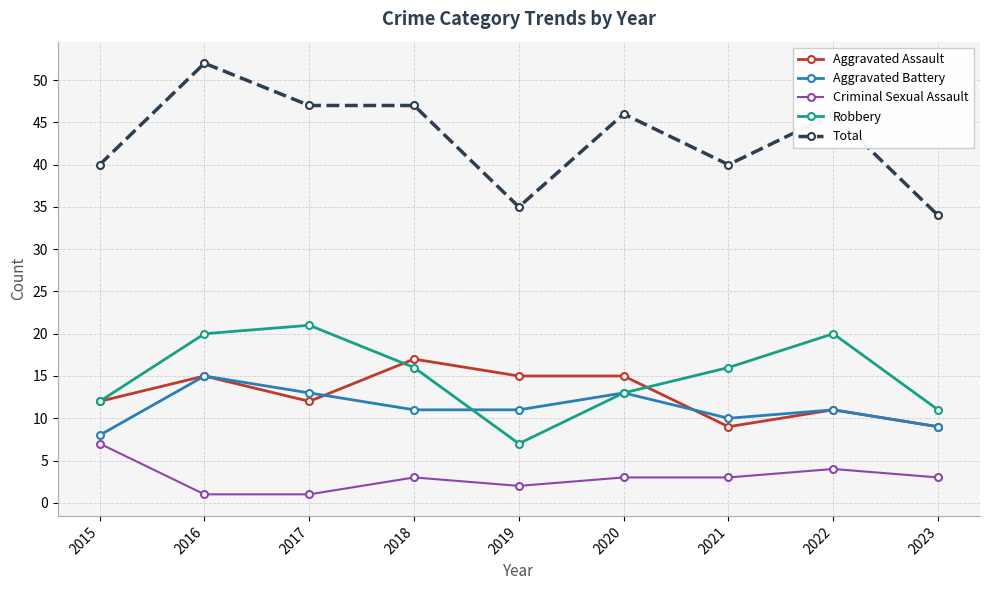

Which category has the highest value across all series?

2016